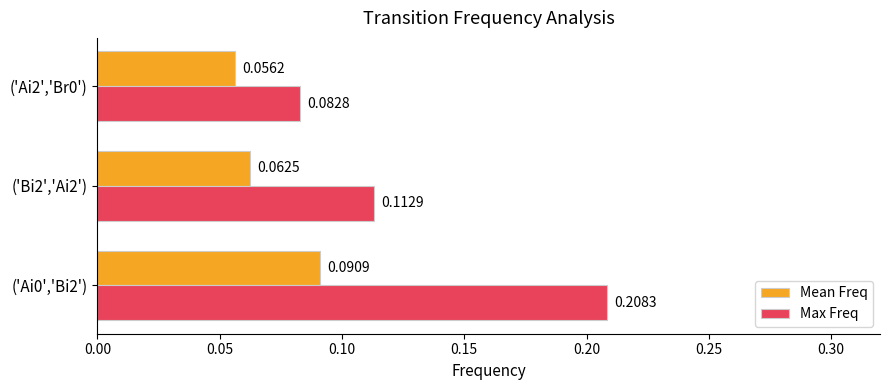

What is the sum of all Max Freq values?

0.4